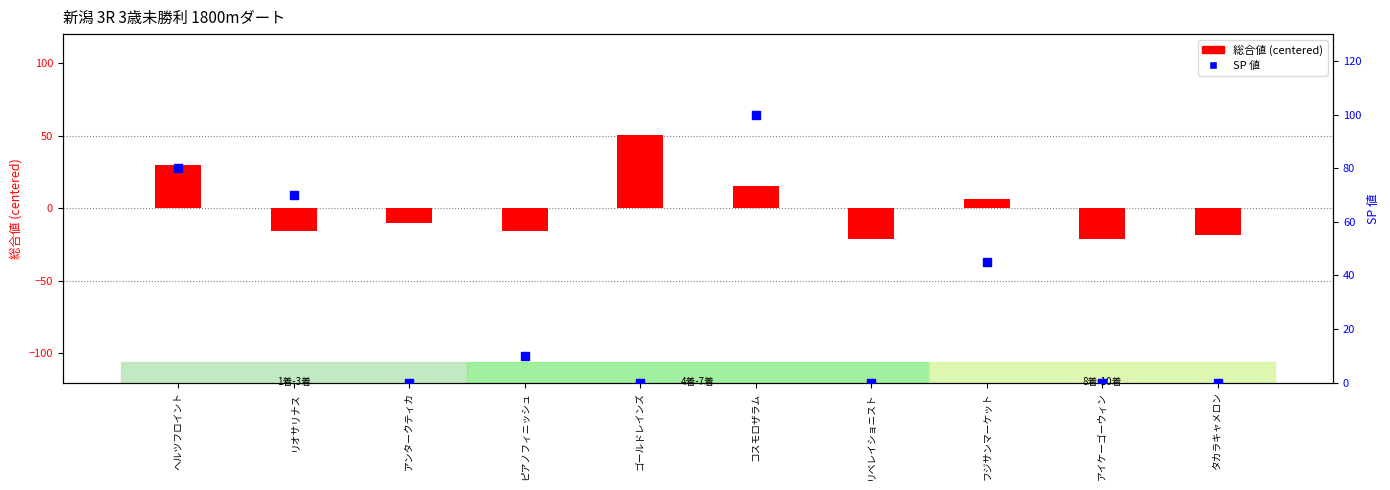

Which series contains the lowest Y value?

総合値